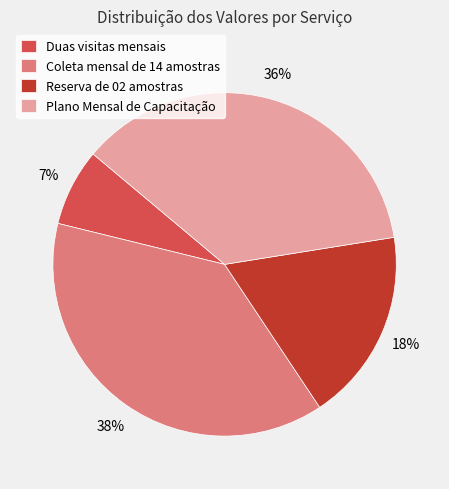

The Duas visitas mensais slice represents 21% of the pie. True or false?

False